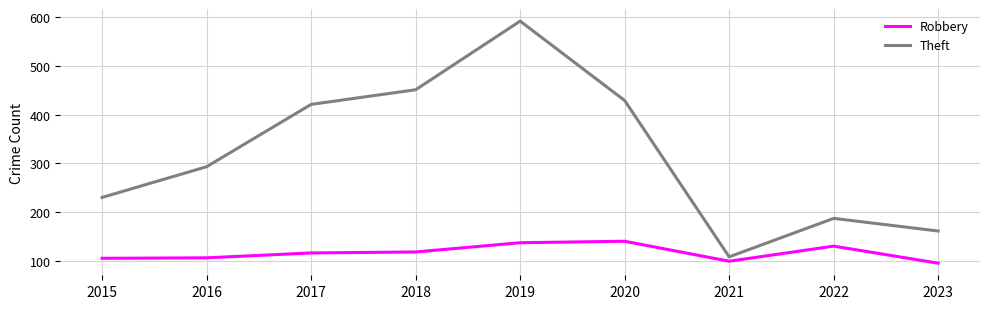

What is the average value of the Robbery series?

116